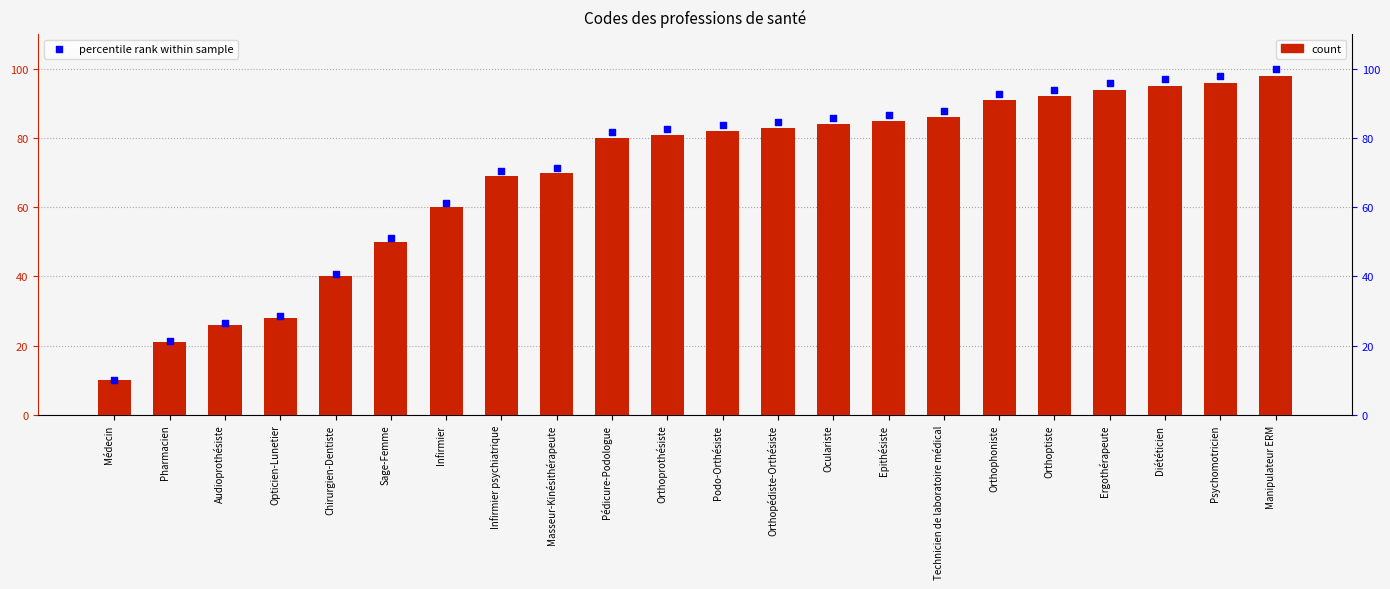

What is the total value across all series at Médecin?

20.2